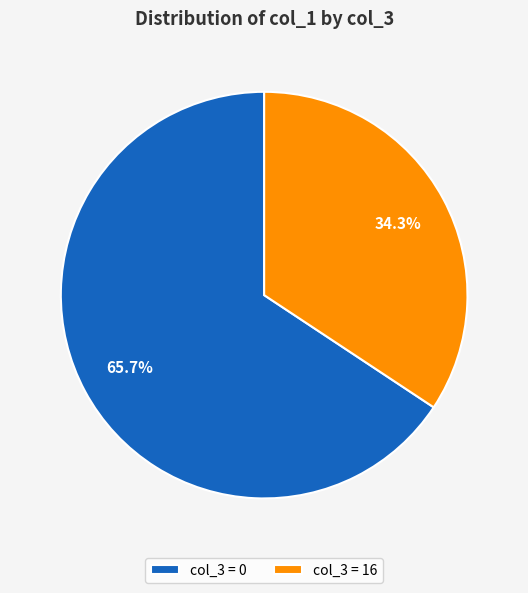

Is there any slice that represents more than half of the pie?

Yes